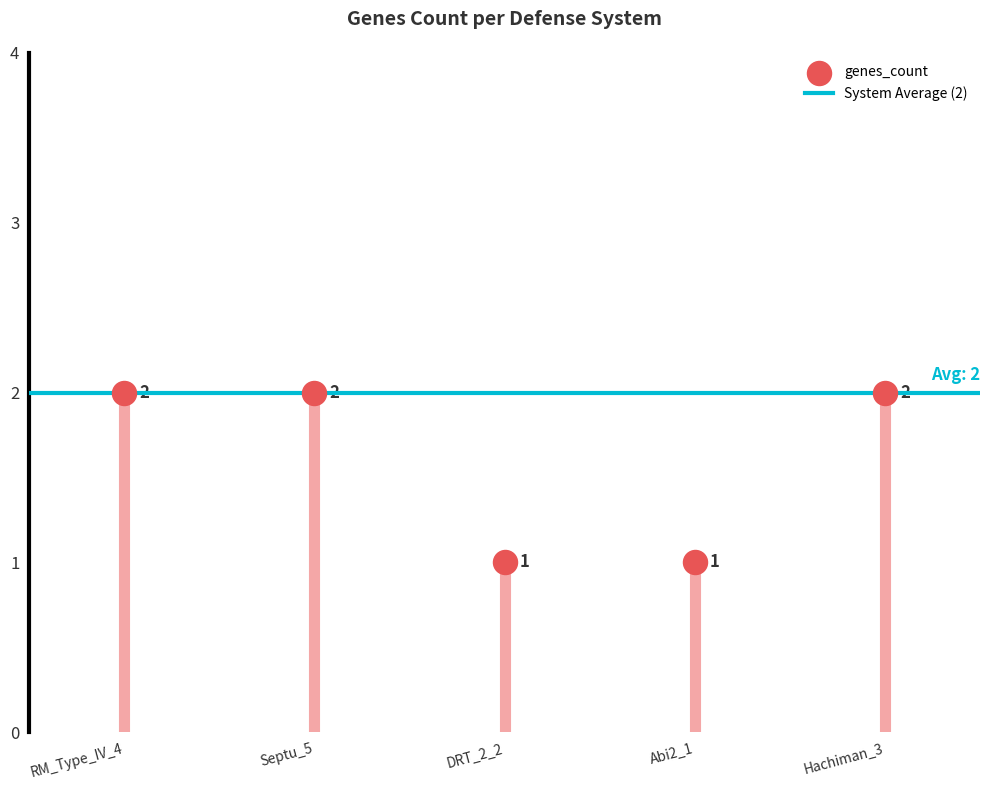

Count the number of points in this scatter plot.

5